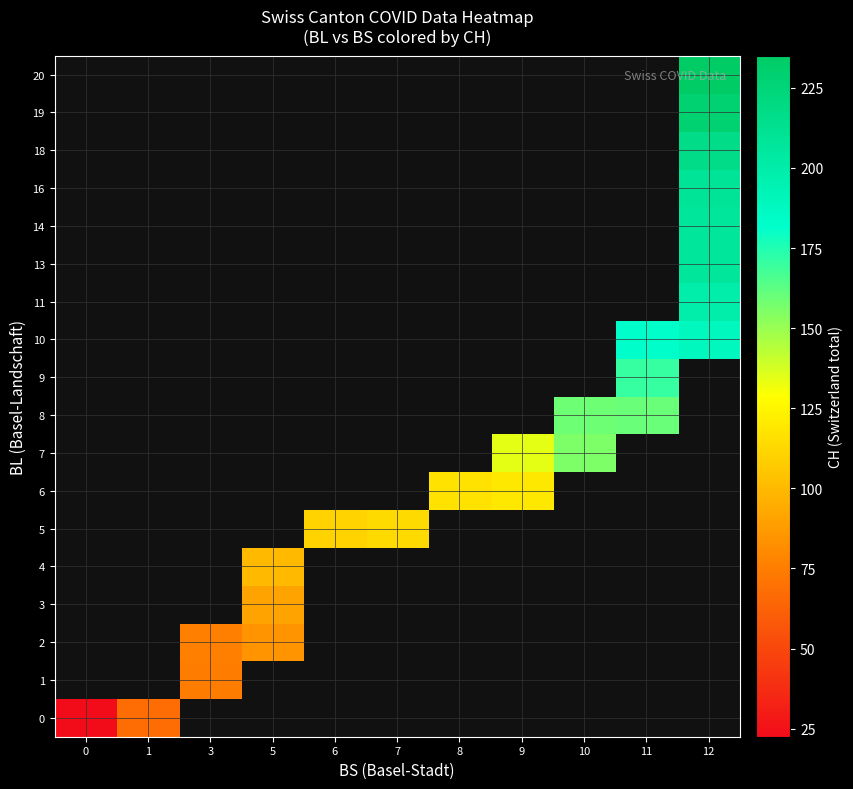

How many positive values does the 0 series have?

2